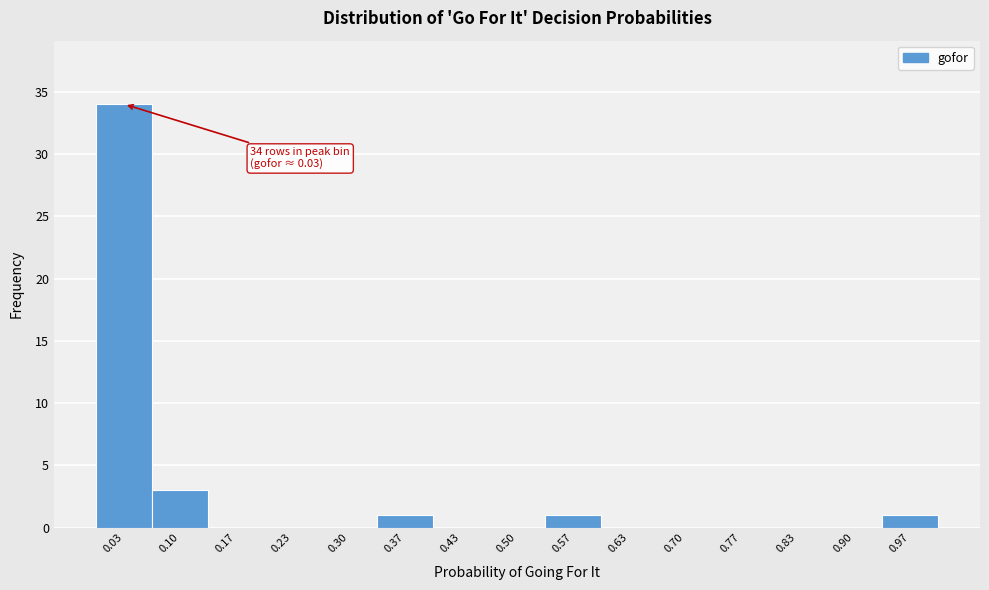

Over which range of the x-axis is the bar tallest?

0.00 to 0.07